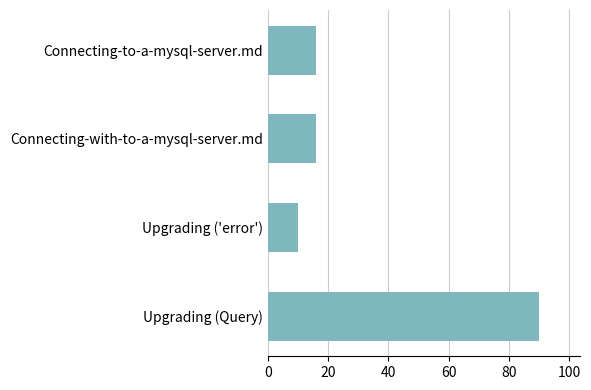

Reading top to bottom, list all the values displayed in this chart.

Connecting-to-a-mysql-server.md=16	Connecting-with-to-a-mysql-server.md=16	Upgrading ('error')=10	Upgrading (Query)=90